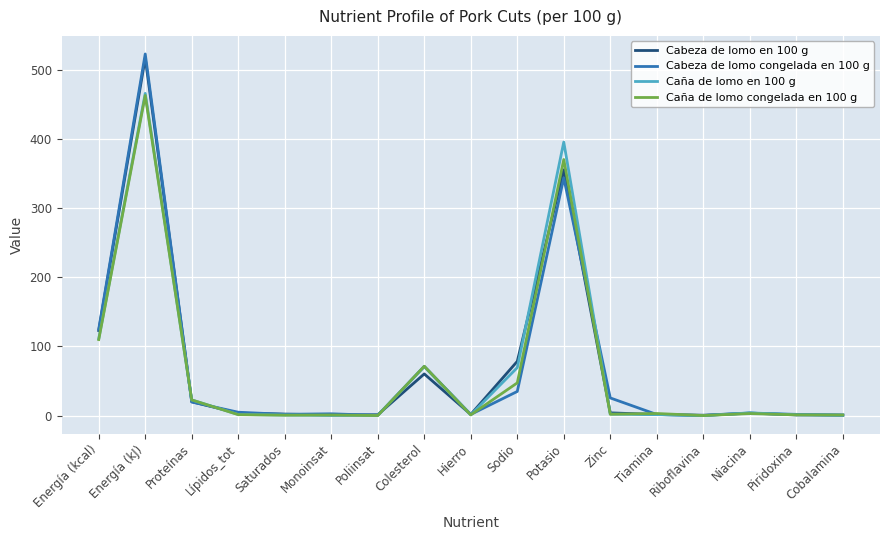

True or false: Caña de lomo en 100 g and Cabeza de lomo congelada en 100 g intersect in this chart.

True